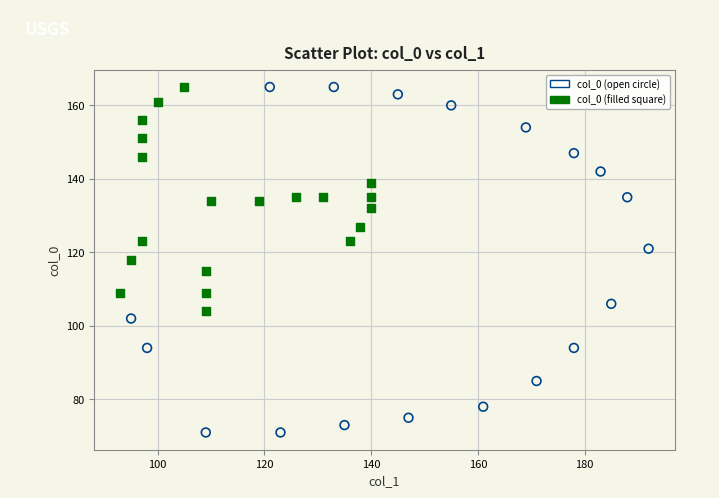

What are all the series names shown in the legend?

col_0 (open circle), col_0 (filled square)